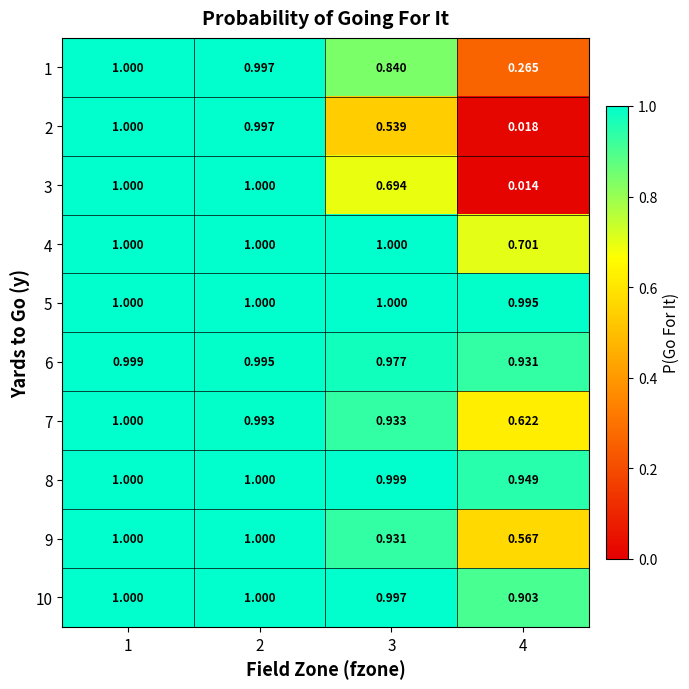

Is the value of 9 at 3 greater than the value of 10 at 2?

No